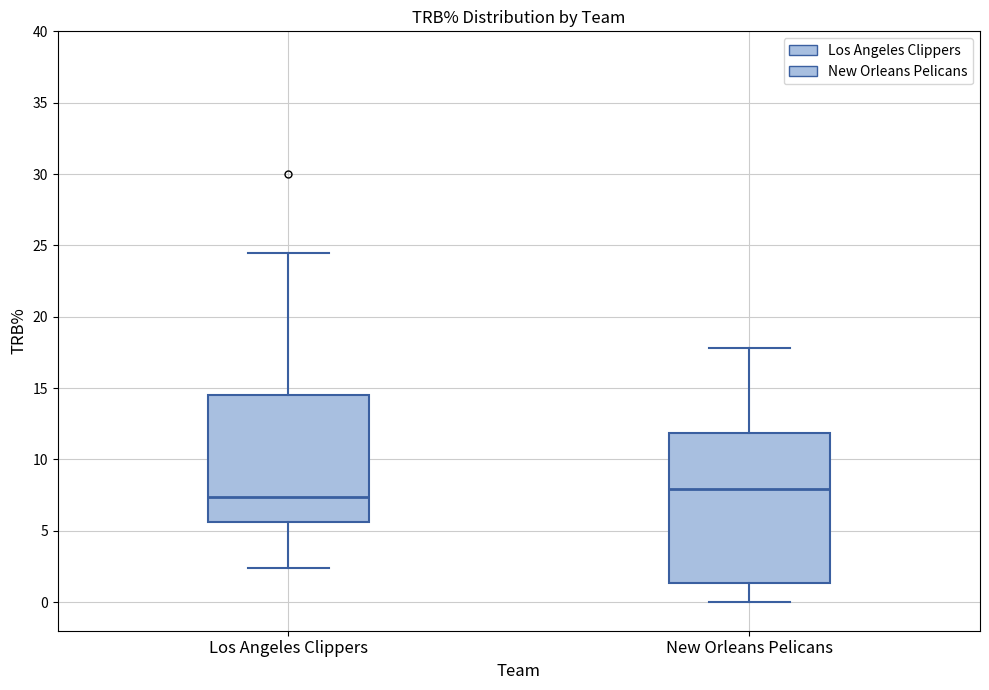

Reading left to right, read every box against the y-axis: the position of its median line, the range the box covers, and the ends of its whiskers. The values are not printed on the chart, so give them approximately, as read against the axis.

Los Angeles Clippers: median 7.5, box 5.5 to 14.5, whiskers 2.5 to 24.5
New Orleans Pelicans: median 8.0, box 1.5 to 12.0, whiskers 0.0 to 18.0